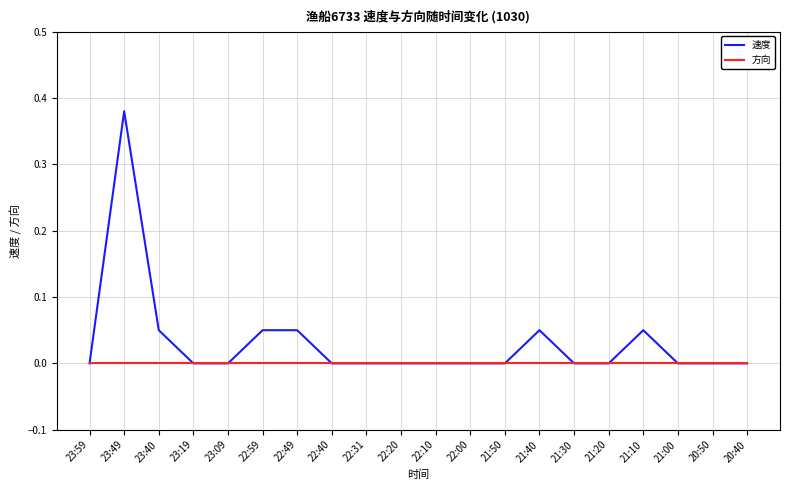

Which series has the largest range (max minus min)?

速度